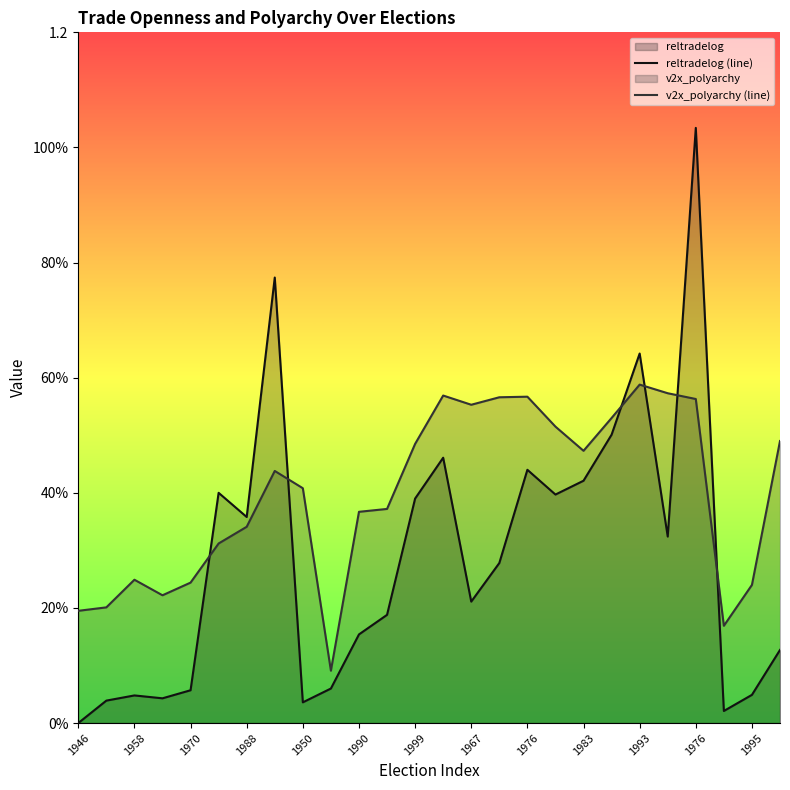

In v2x_polyarchy (line), how many points are lower than both neighbors (excluding endpoints)?

5